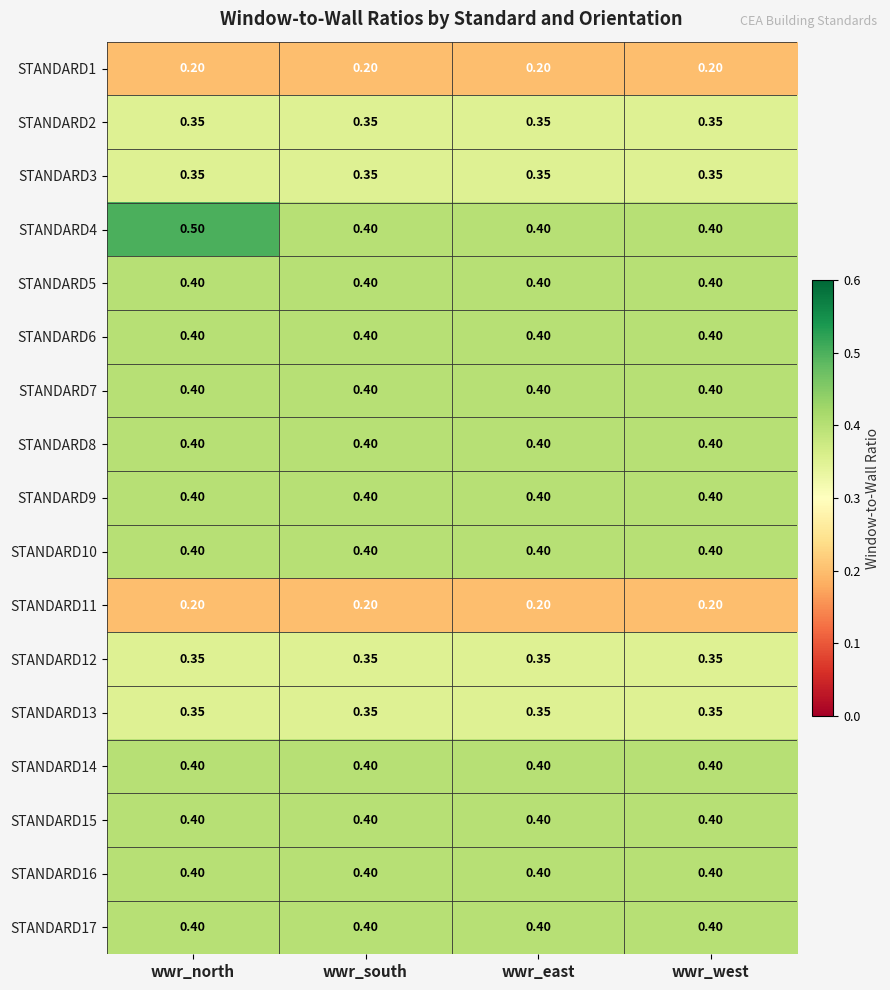

Is the value of STANDARD13 at wwr_east greater than the value of STANDARD14 at wwr_east?

No